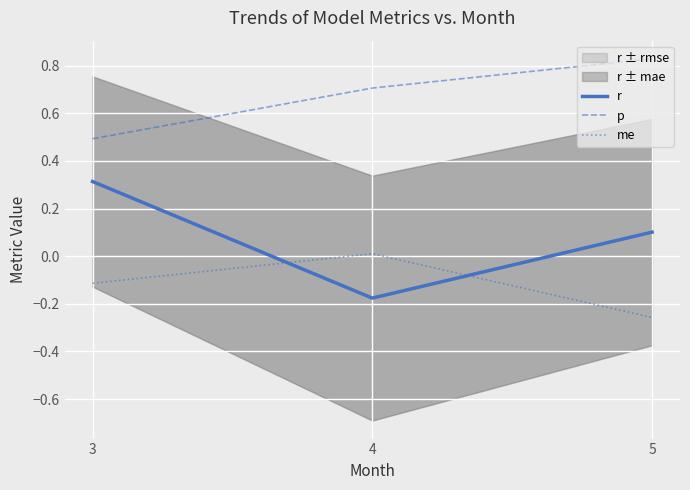

At which label does me reach its peak?

4